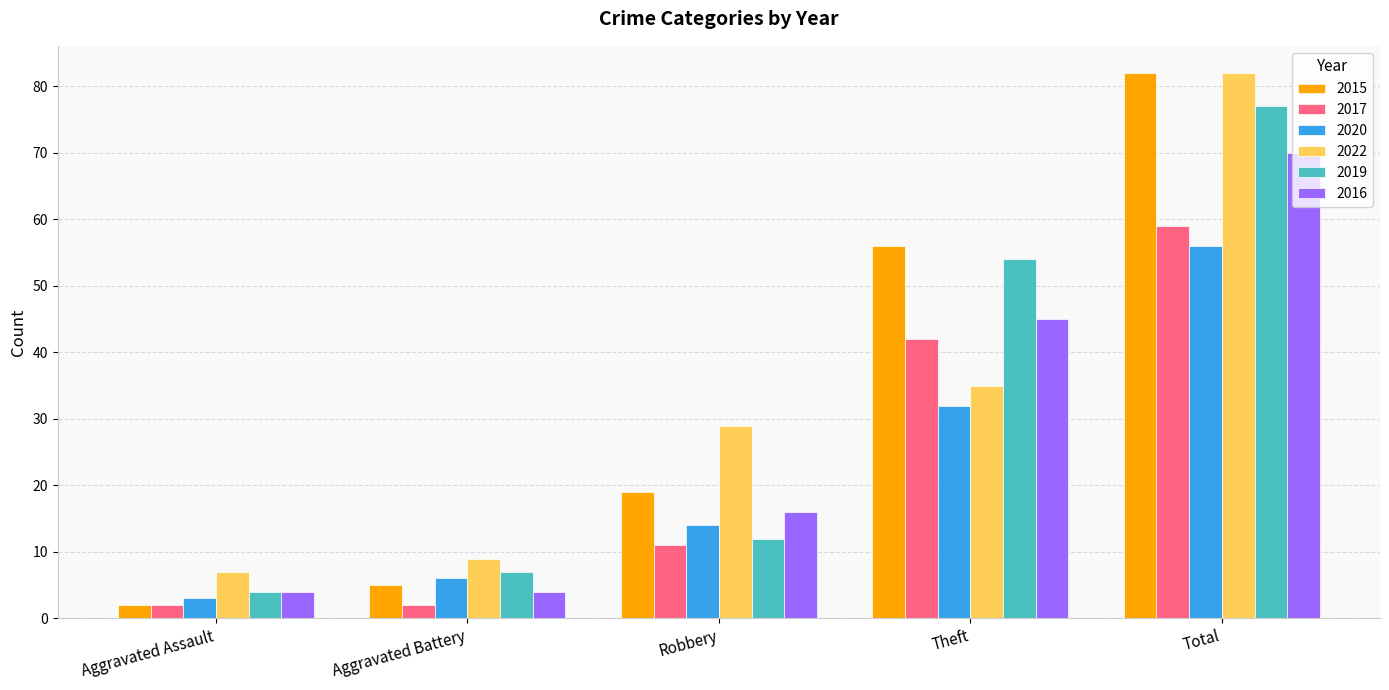

At which category is the sum across all series the highest?

Total